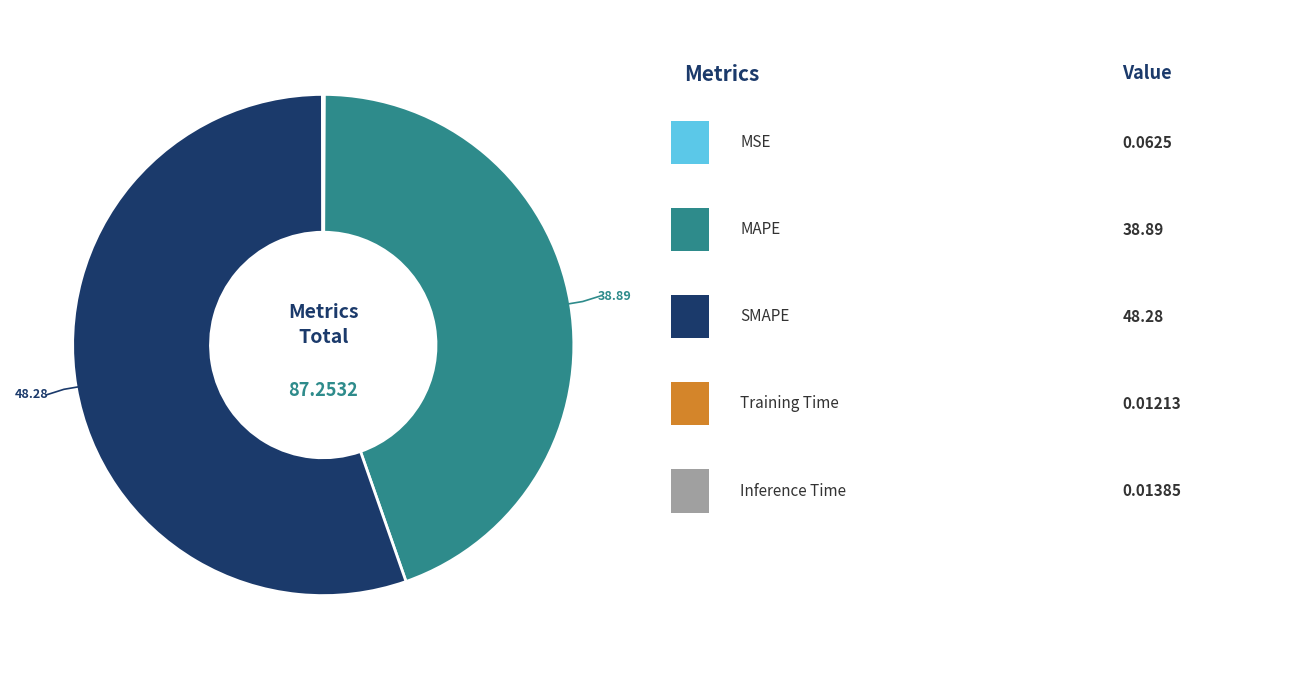

How much of the chart is everything except MSE?

99.9%